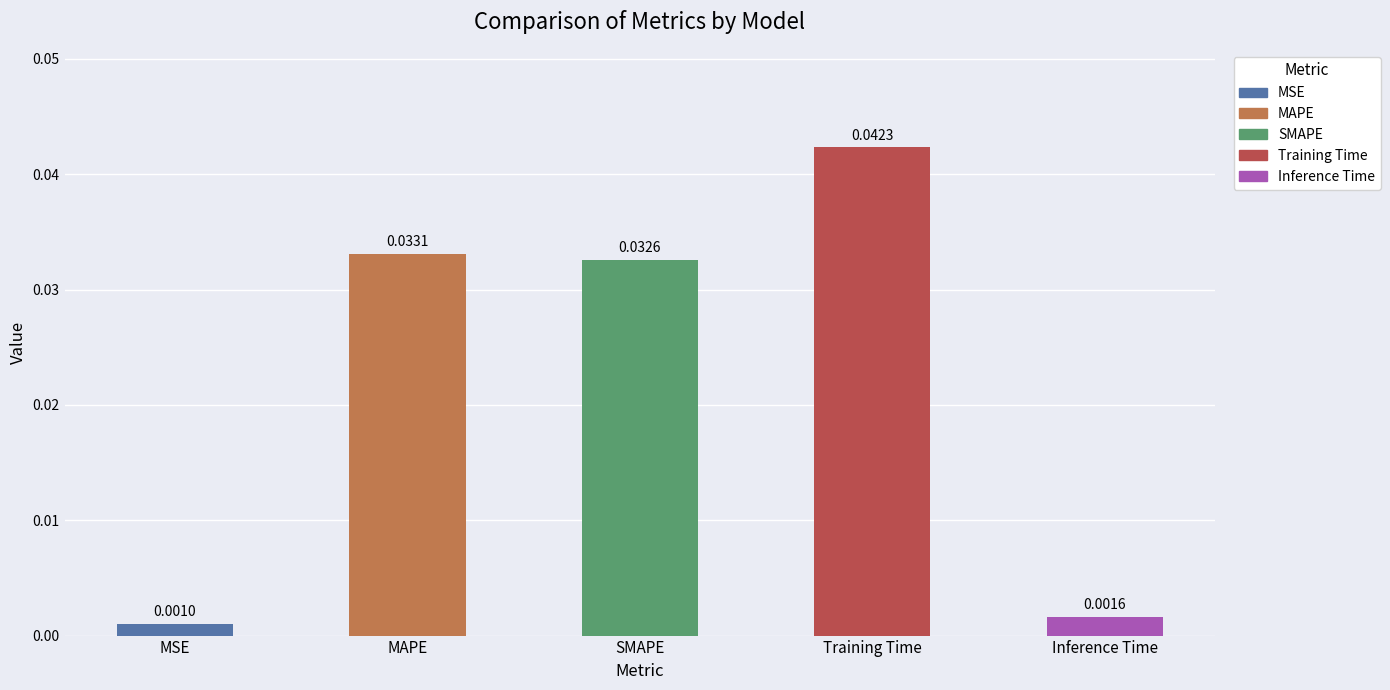

Between Inference Time and SMAPE, which is larger?

SMAPE